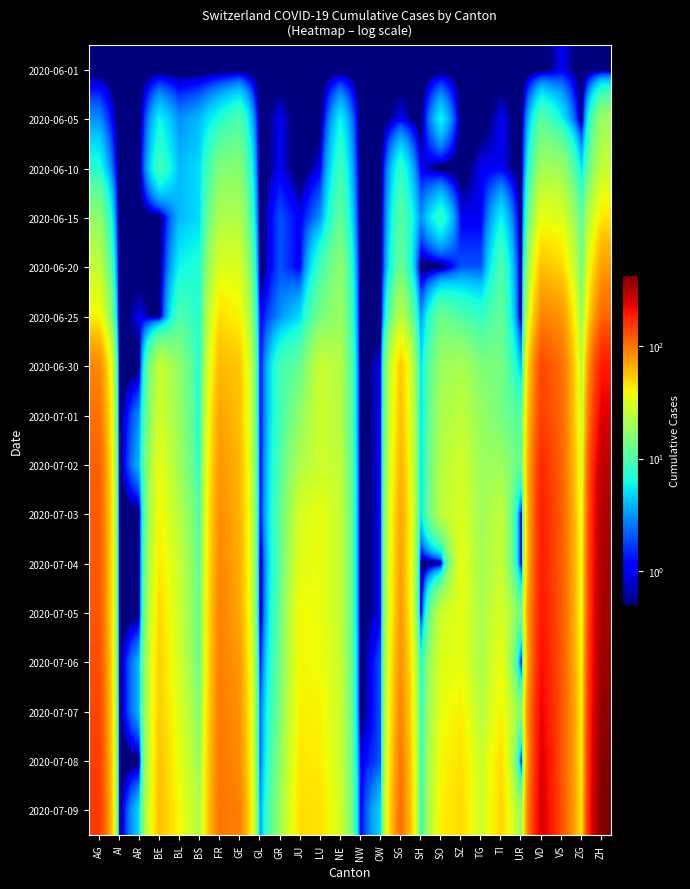

Reading left to right, list all the values displayed in this chart.

2020-06-01: AG=0.1	AI=0.1	AR=0.1	BE=0.1	BL=0.1	BS=0.1	FR=0.1	GE=0.1	GL=0.1	GR=0.1	JU=0.1	LU=0.1	NE=0.1	NW=0.1	OW=0.1	SG=0.1	SH=0.1	SO=0.1	SZ=0.1	TG=0.1	TI=0.1	UR=0.1	VD=0.1	VS=1.0	ZG=0.1	ZH=0.1
2020-06-05: AG=3.0	AI=0.1	AR=0.1	BE=6.0	BL=3.0	BS=4.0	FR=7.0	GE=10.0	GL=0.1	GR=1.0	JU=0.1	LU=0.1	NE=6.0	NW=0.1	OW=0.1	SG=1.0	SH=0.1	SO=6.0	SZ=0.1	TG=0.1	TI=1.0	UR=0.1	VD=11.0	VS=6.0	ZG=0.1	ZH=19.0
2020-06-10: AG=7.0	AI=0.1	AR=0.1	BE=9.0	BL=4.0	BS=5.0	FR=15.0	GE=16.0	GL=0.1	GR=1.0	JU=0.1	LU=1.0	NE=9.0	NW=0.1	OW=0.1	SG=8.0	SH=1.0	SO=0.1	SZ=0.1	TG=1.0	TI=1.0	UR=0.1	VD=20.0	VS=19.0	ZG=5.0	ZH=26.0
2020-06-15: AG=17.0	AI=0.1	AR=0.1	BE=0.1	BL=4.0	BS=5.0	FR=22.0	GE=22.0	GL=0.1	GR=2.0	JU=1.0	LU=3.0	NE=12.0	NW=0.1	OW=0.1	SG=11.0	SH=3.0	SO=8.0	SZ=1.0	TG=1.0	TI=6.0	UR=0.1	VD=35.0	VS=32.0	ZG=11.0	ZH=45.0
2020-06-20: AG=26.0	AI=0.1	AR=0.1	BE=0.1	BL=6.0	BS=7.0	FR=32.0	GE=31.0	GL=0.1	GR=2.0	JU=1.0	LU=9.0	NE=17.0	NW=0.1	OW=0.1	SG=13.0	SH=0.1	SO=0.1	SZ=2.0	TG=2.0	TI=10.0	UR=0.1	VD=58.0	VS=50.0	ZG=13.0	ZH=75.0
2020-06-25: AG=40.0	AI=0.1	AR=1.0	BE=0.1	BL=10.0	BS=7.0	FR=47.0	GE=40.0	GL=1.0	GR=3.0	JU=5.0	LU=14.0	NE=19.0	NW=0.1	OW=0.1	SG=25.0	SH=3.0	SO=13.0	SZ=10.0	TG=8.0	TI=12.0	UR=0.1	VD=89.0	VS=80.0	ZG=17.0	ZH=111.0
2020-06-30: AG=88.0	AI=0.1	AR=0.1	BE=27.0	BL=17.0	BS=7.0	FR=61.0	GE=56.0	GL=1.0	GR=9.0	JU=12.0	LU=27.0	NE=23.0	NW=0.1	OW=1.0	SG=54.0	SH=5.0	SO=19.0	SZ=21.0	TG=15.0	TI=14.0	UR=4.0	VD=138.0	VS=105.0	ZG=23.0	ZH=190.0
2020-07-01: AG=103.0	AI=0.1	AR=3.0	BE=29.0	BL=18.0	BS=7.0	FR=72.0	GE=57.0	GL=1.0	GR=9.0	JU=17.0	LU=28.0	NE=23.0	NW=0.1	OW=1.0	SG=58.0	SH=5.0	SO=21.0	SZ=25.0	TG=18.0	TI=14.0	UR=10.0	VD=147.0	VS=108.0	ZG=25.0	ZH=238.0
2020-07-02: AG=116.0	AI=0.1	AR=4.0	BE=35.0	BL=19.0	BS=8.0	FR=79.0	GE=62.0	GL=1.0	GR=10.0	JU=22.0	LU=28.0	NE=25.0	NW=0.1	OW=1.0	SG=64.0	SH=5.0	SO=23.0	SZ=29.0	TG=19.0	TI=19.0	UR=11.0	VD=172.0	VS=112.0	ZG=27.0	ZH=294.0
2020-07-03: AG=120.0	AI=0.1	AR=0.1	BE=39.0	BL=23.0	BS=10.0	FR=84.0	GE=64.0	GL=1.0	GR=11.0	JU=30.0	LU=35.0	NE=26.0	NW=0.1	OW=1.0	SG=70.0	SH=5.0	SO=24.0	SZ=32.0	TG=19.0	TI=26.0	UR=0.1	VD=185.0	VS=116.0	ZG=31.0	ZH=317.0
2020-07-04: AG=123.0	AI=0.1	AR=0.1	BE=43.0	BL=27.0	BS=11.0	FR=87.0	GE=67.0	GL=0.1	GR=11.0	JU=33.0	LU=36.0	NE=26.0	NW=0.1	OW=1.0	SG=73.0	SH=0.1	SO=0.1	SZ=35.0	TG=20.0	TI=27.0	UR=0.1	VD=188.0	VS=118.0	ZG=33.0	ZH=330.0
2020-07-05: AG=125.0	AI=0.1	AR=0.1	BE=49.0	BL=27.0	BS=12.0	FR=92.0	GE=69.0	GL=0.1	GR=12.0	JU=39.0	LU=36.0	NE=26.0	NW=0.1	OW=1.0	SG=76.0	SH=0.1	SO=28.0	SZ=35.0	TG=21.0	TI=31.0	UR=12.0	VD=195.0	VS=120.0	ZG=33.0	ZH=338.0
2020-07-06: AG=132.0	AI=0.1	AR=4.0	BE=52.0	BL=29.0	BS=12.0	FR=94.0	GE=76.0	GL=1.0	GR=13.0	JU=39.0	LU=37.0	NE=27.0	NW=0.1	OW=2.0	SG=83.0	SH=7.0	SO=32.0	SZ=35.0	TG=21.0	TI=36.0	UR=0.1	VD=208.0	VS=123.0	ZG=36.0	ZH=357.0
2020-07-07: AG=140.0	AI=0.1	AR=4.0	BE=53.0	BL=32.0	BS=15.0	FR=96.0	GE=80.0	GL=2.0	GR=14.0	JU=41.0	LU=40.0	NE=27.0	NW=0.1	OW=2.0	SG=89.0	SH=8.0	SO=35.0	SZ=42.0	TG=23.0	TI=40.0	UR=14.0	VD=224.0	VS=126.0	ZG=38.0	ZH=382.0
2020-07-08: AG=147.0	AI=0.1	AR=0.1	BE=57.0	BL=35.0	BS=18.0	FR=99.0	GE=84.0	GL=2.0	GR=16.0	JU=44.0	LU=42.0	NE=27.0	NW=1.0	OW=2.0	SG=98.0	SH=8.0	SO=39.0	SZ=46.0	TG=27.0	TI=48.0	UR=0.1	VD=240.0	VS=126.0	ZG=39.0	ZH=405.0
2020-07-09: AG=153.0	AI=0.1	AR=5.0	BE=59.0	BL=38.0	BS=21.0	FR=100.0	GE=92.0	GL=3.0	GR=18.0	JU=47.0	LU=46.0	NE=29.0	NW=1.0	OW=5.0	SG=104.0	SH=8.0	SO=41.0	SZ=49.0	TG=27.0	TI=50.0	UR=16.0	VD=252.0	VS=128.0	ZG=41.0	ZH=424.0